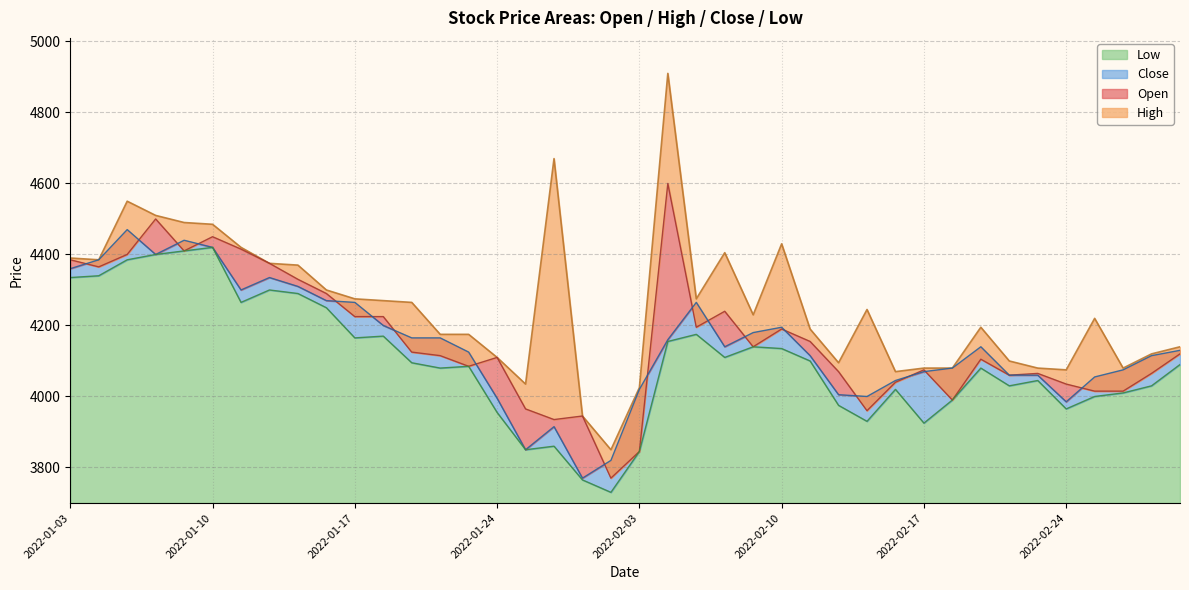

True or false: Close and High intersect in this chart.

False